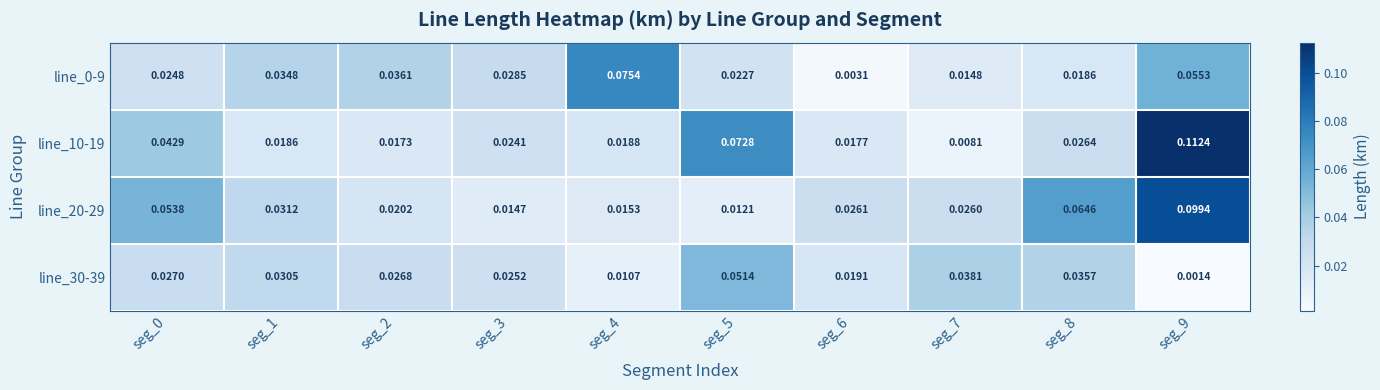

Is the value of line_30-39 at seg_7 greater than the value of line_20-29 at seg_9?

No